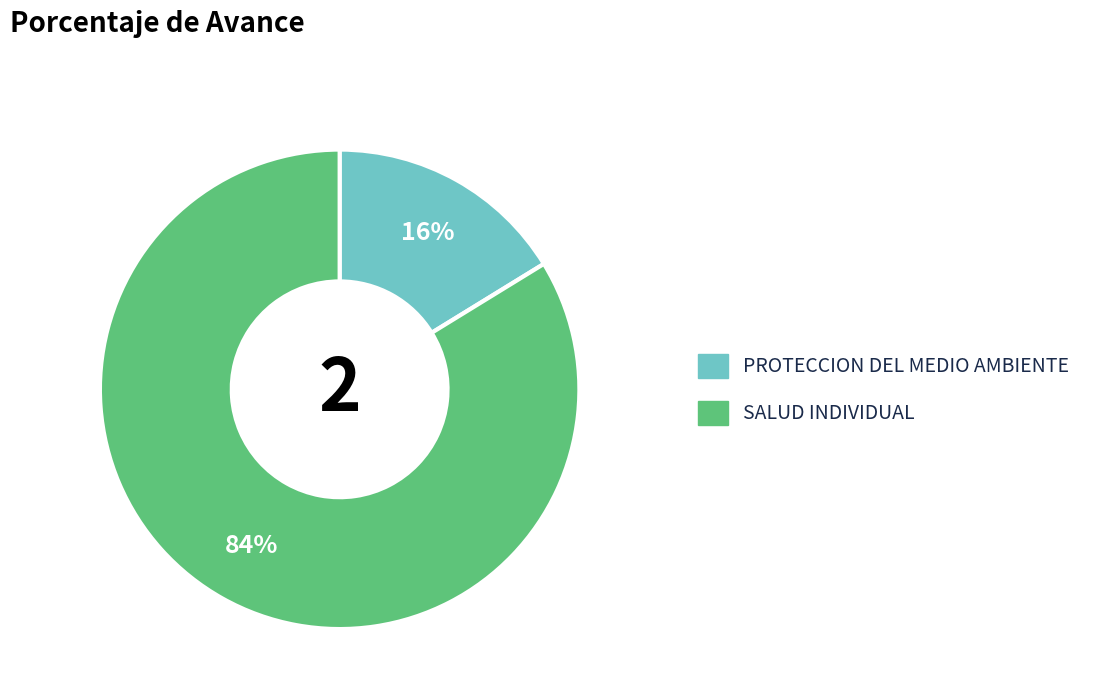

Is there a majority slice in this chart?

Yes